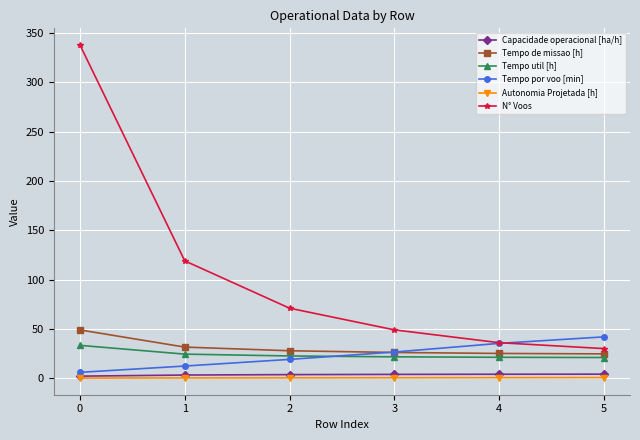

How many times do N° Voos and Tempo por voo [min] cross each other?

1